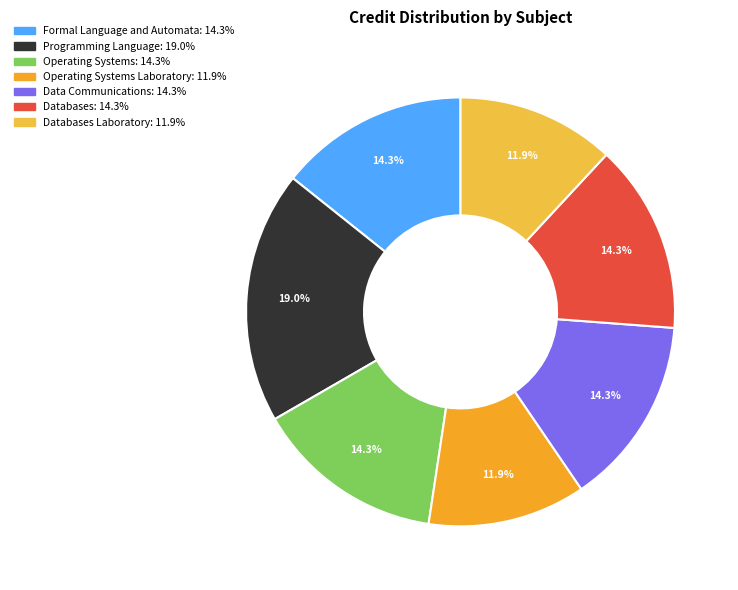

Rank the categories by value from lowest to highest.

Operating Systems Laboratory, Databases Laboratory, Formal Language and Automata, Operating Systems, Data Communications, Databases, Programming Language